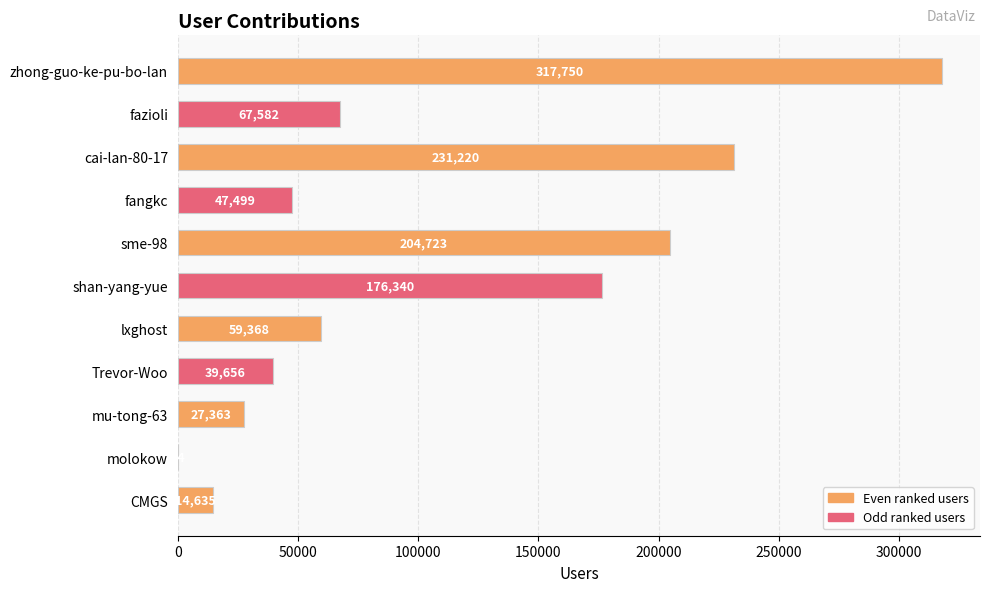

Which label corresponds to the largest value in the chart?

zhong-guo-ke-pu-bo-lan